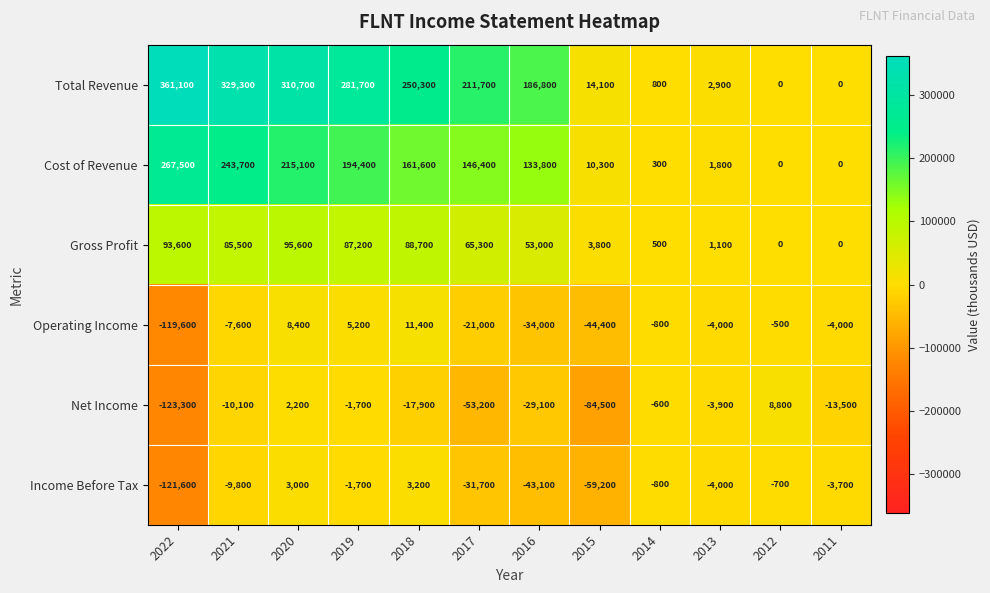

The Gross Profit series shows 0 at 2011. True or false?

True